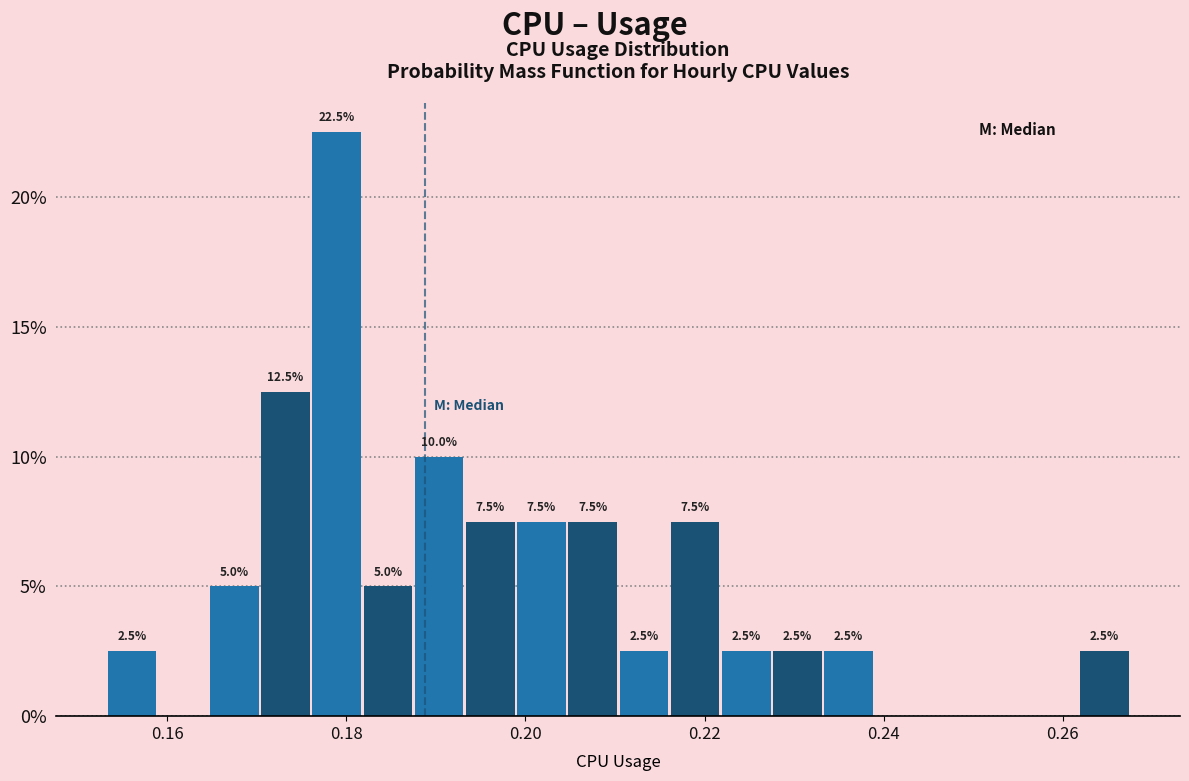

Read against the x-axis, roughly where is the centre of the tallest bar?

0.178